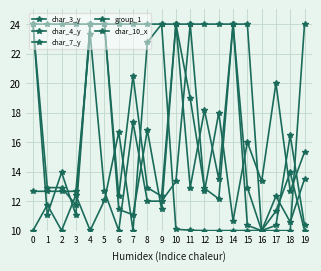

What is the sum of all char_7_y values?

294.0